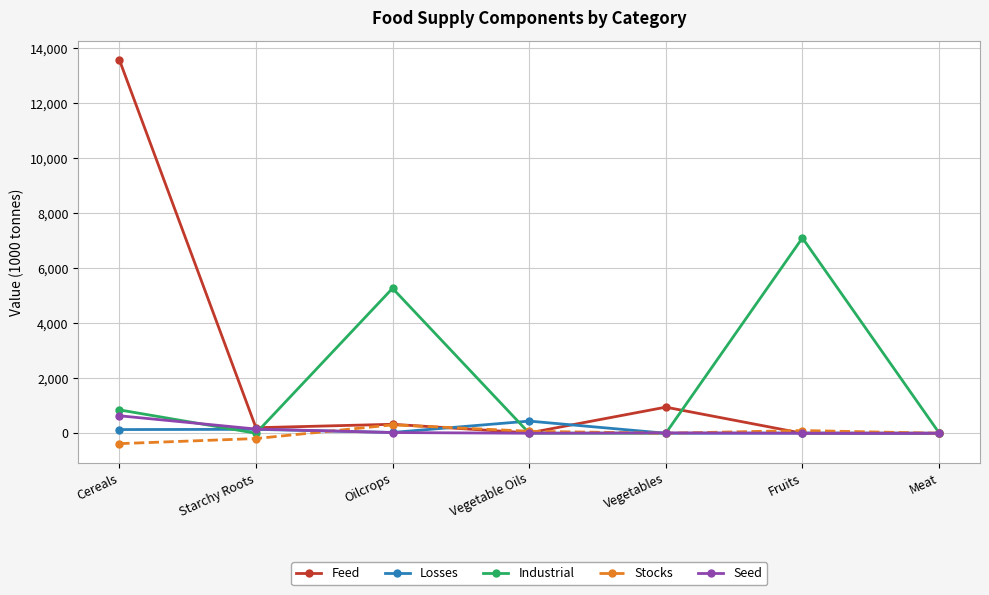

What is the total value across all series at Cereals?

14829